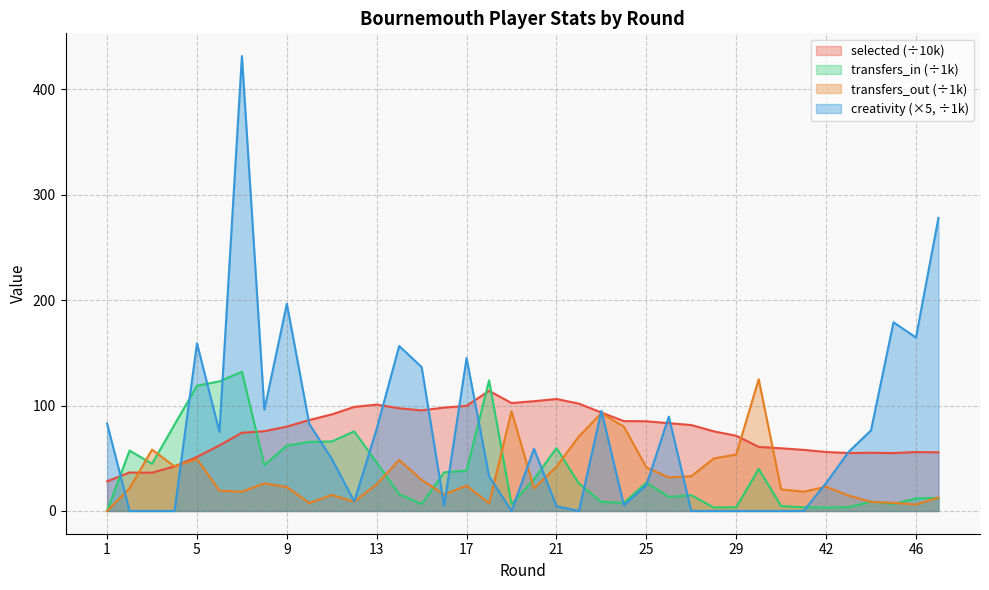

True or false: transfers_out has more than 2 interior local peaks.

True